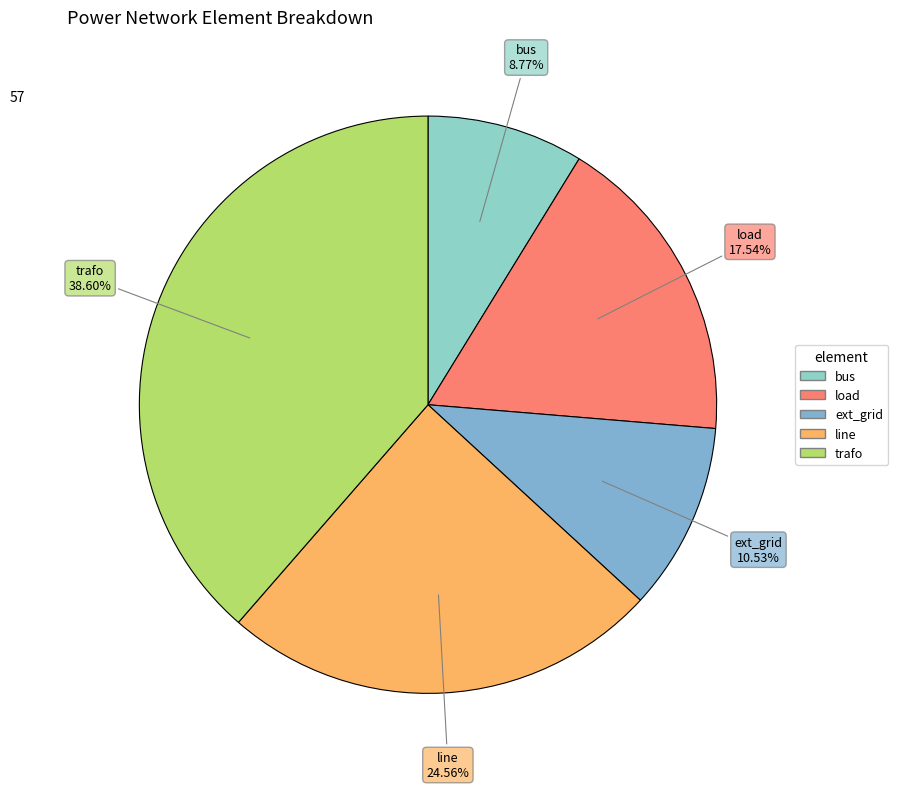

To the nearest percent, what percentage of the pie is line?

25%